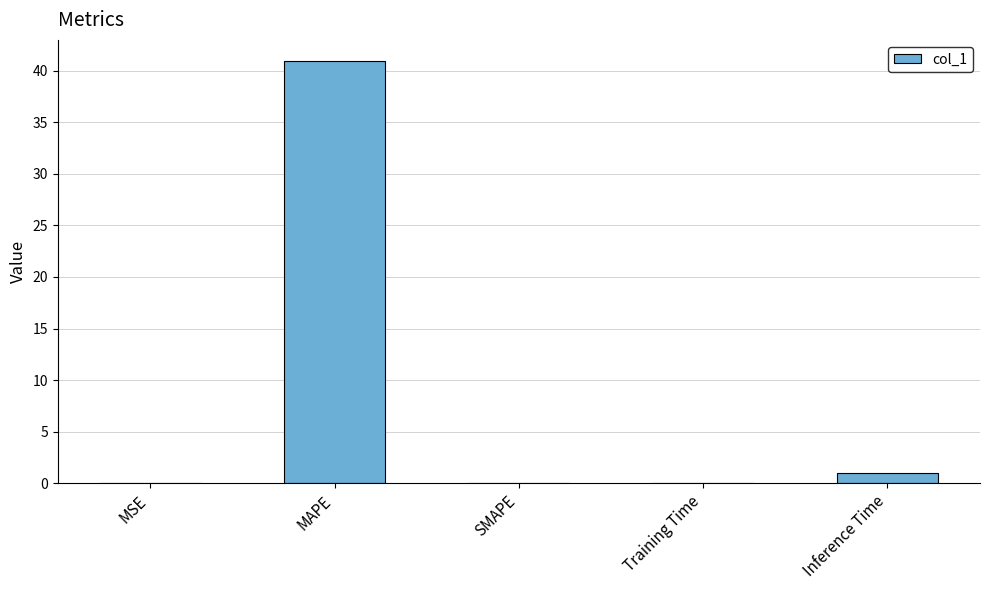

Which has a higher value, Inference Time or MSE?

Inference Time